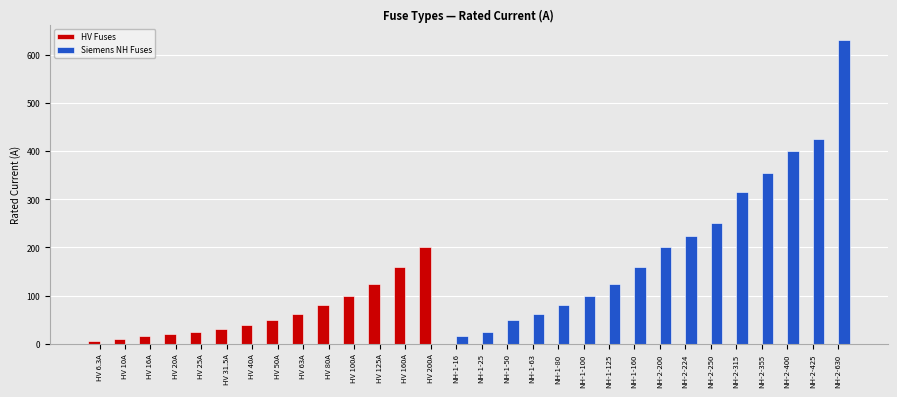

What is the sum of the HV Fuses values at HV 25A and HV 63A?

88.0